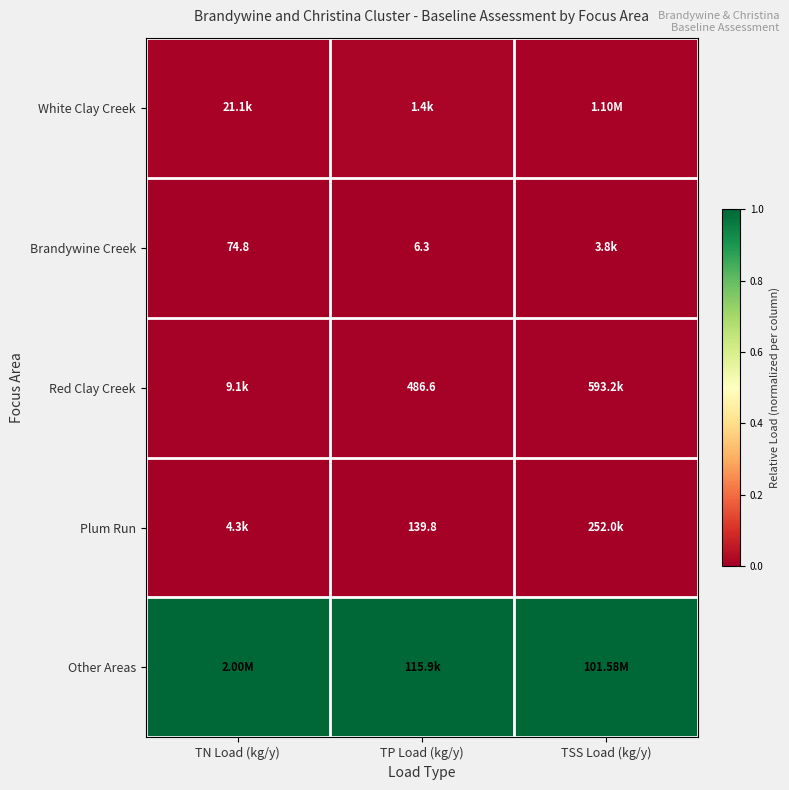

How many Red Clay Creek values are between 0 and 1?

3